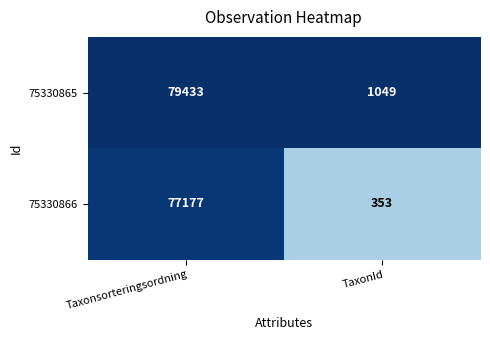

Which category has the highest value across all series?

Taxonsorteringsordning